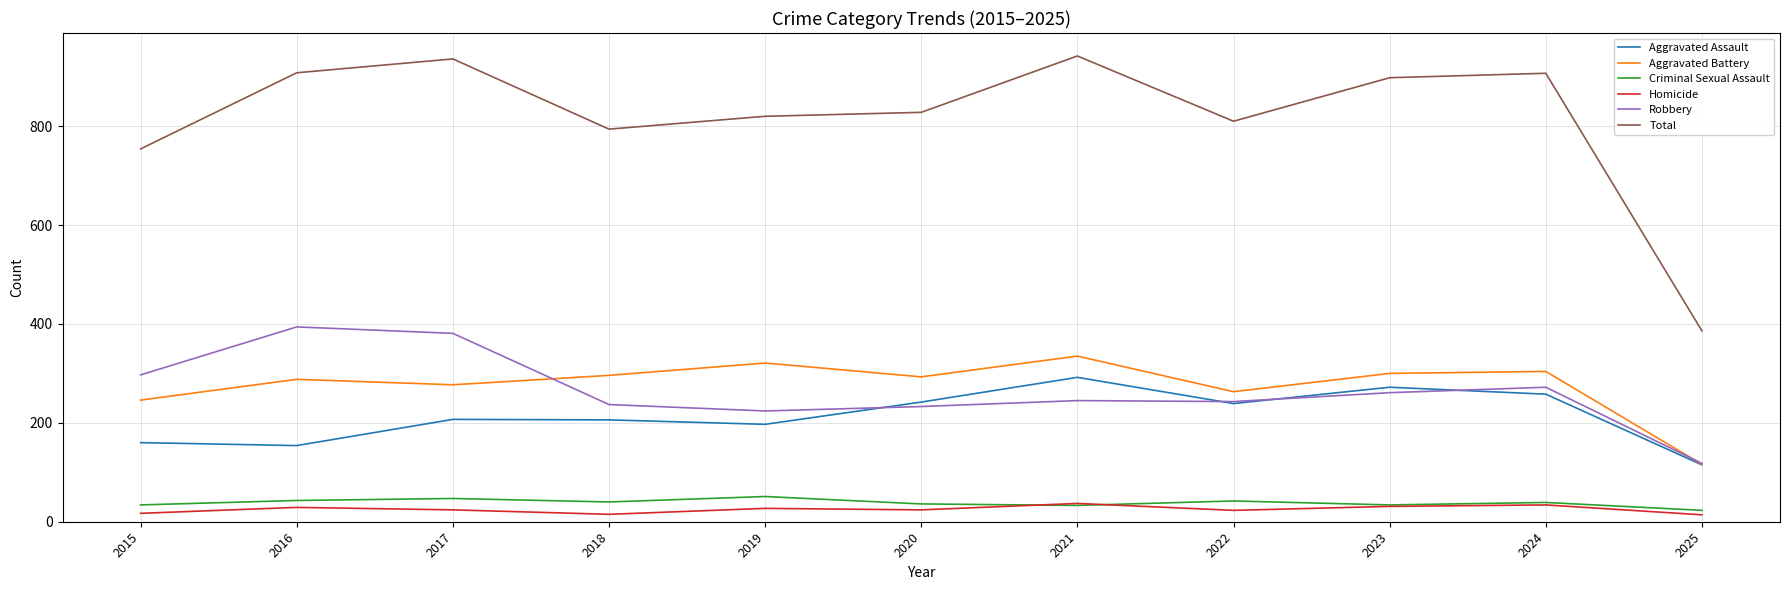

Between which two adjacent categories do Aggravated Battery and Robbery first intersect?

2017 and 2018